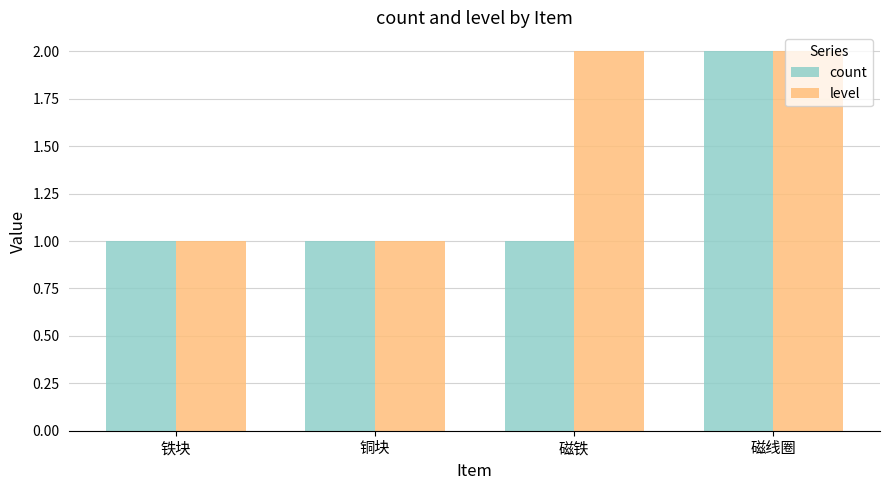

What is the maximum value for level?

2